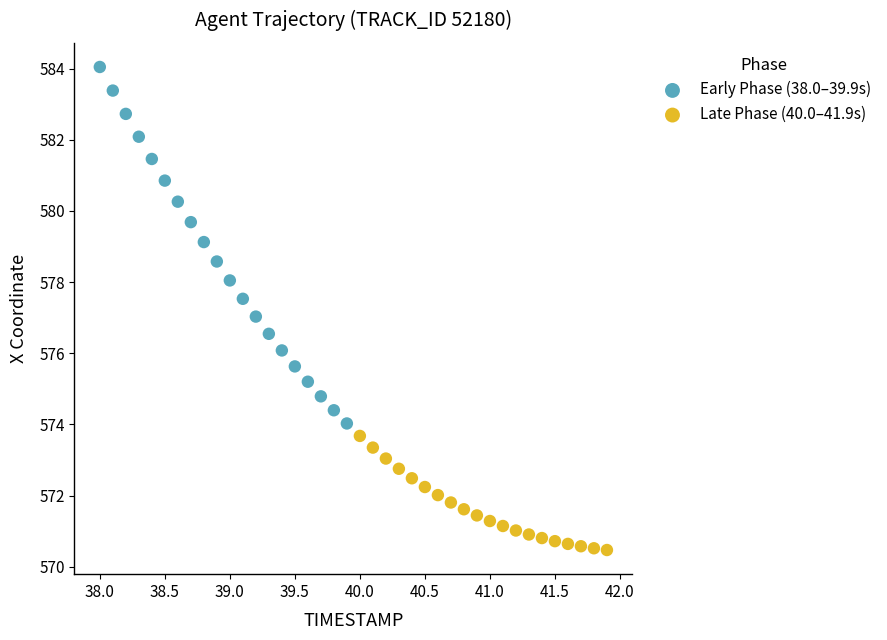

Which series reaches the maximum Y coordinate?

Early Phase (38.0–39.9s)